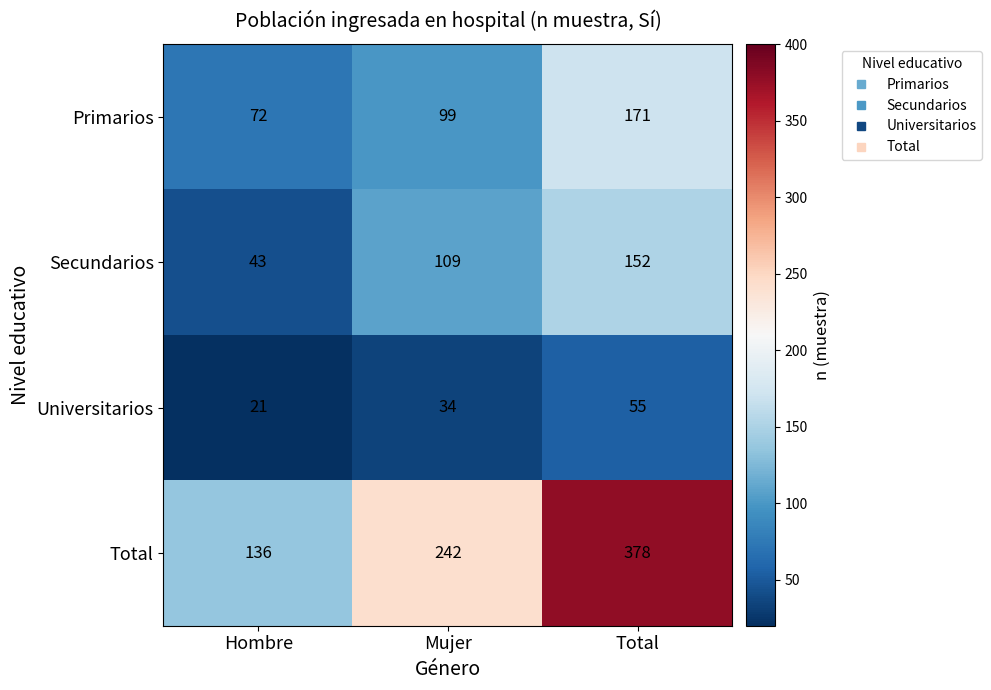

Which label corresponds to the largest value in the chart?

Total